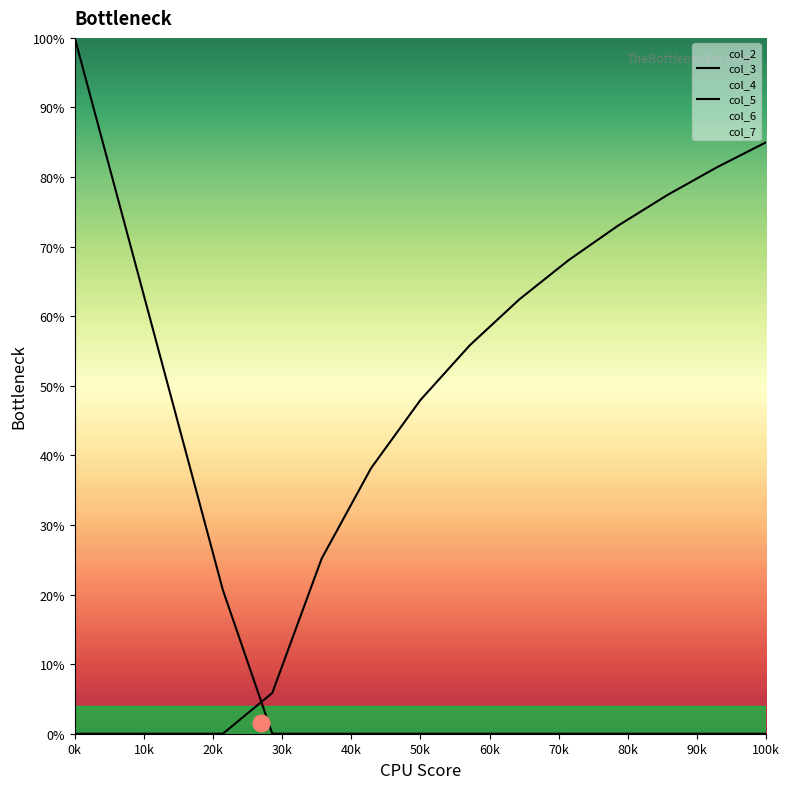

How many lines are shown in the chart?

2